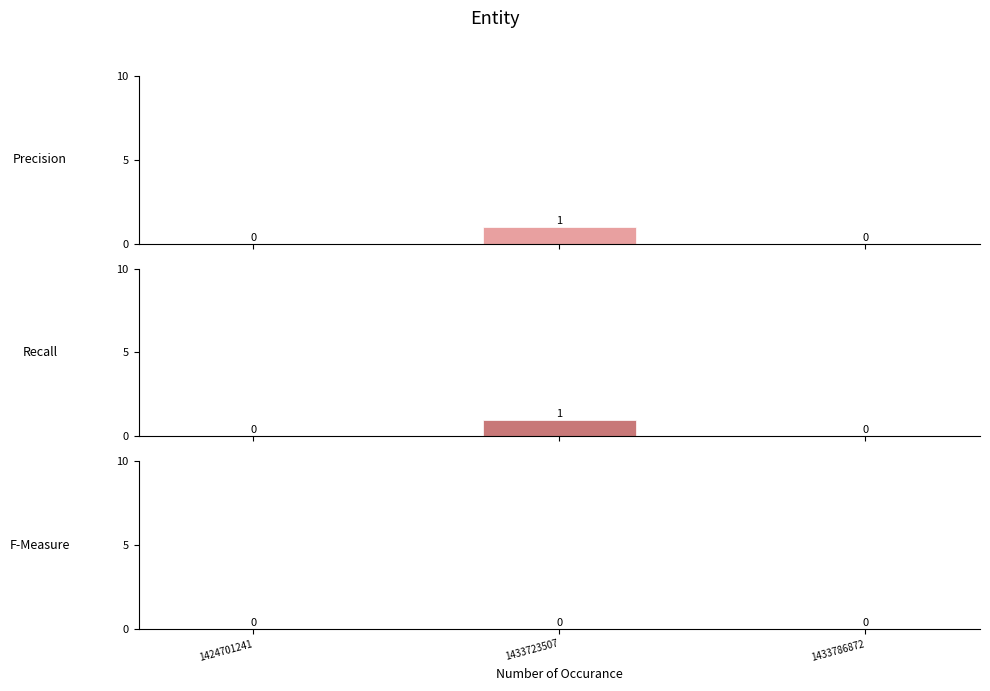

Reading left to right, transcribe all the data shown in this chart.

Precision: 0	1	0
Recall: 0	1	0
F-Measure: 0	0	0